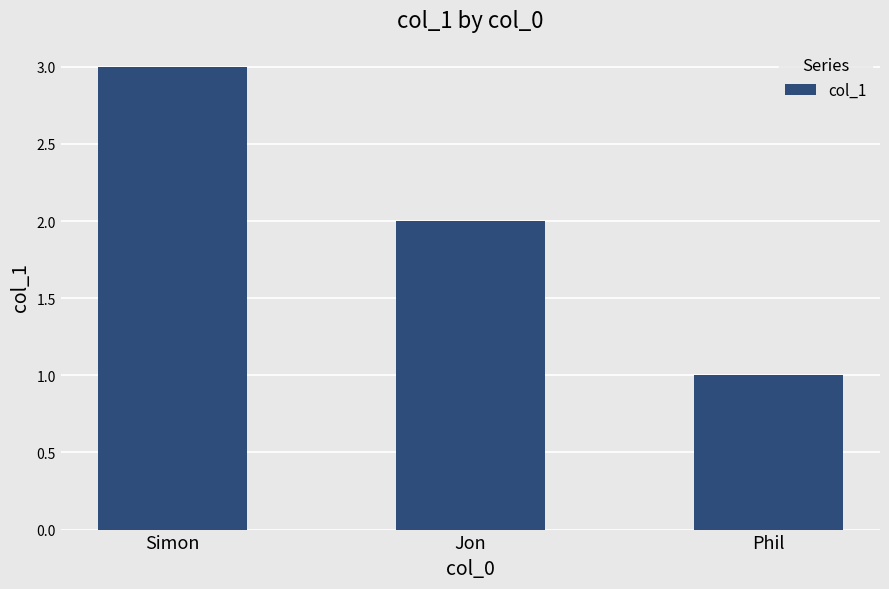

Where does the data first go above 2?

Simon